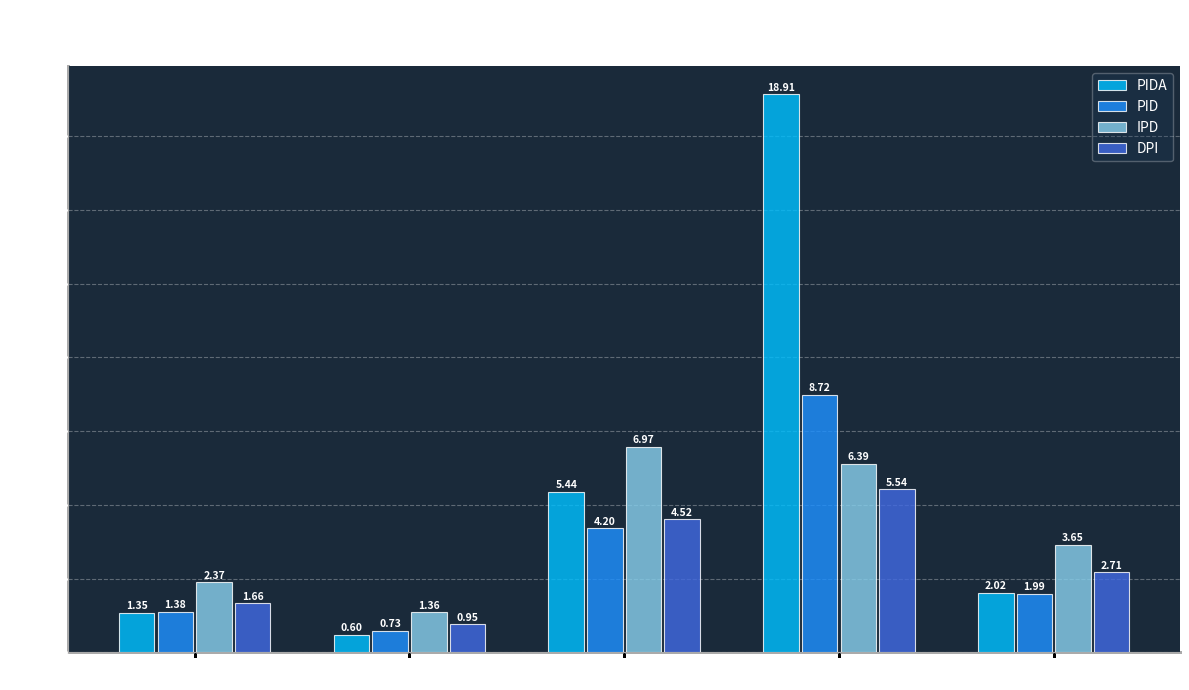

What is the average value of the IPD series?

4.1